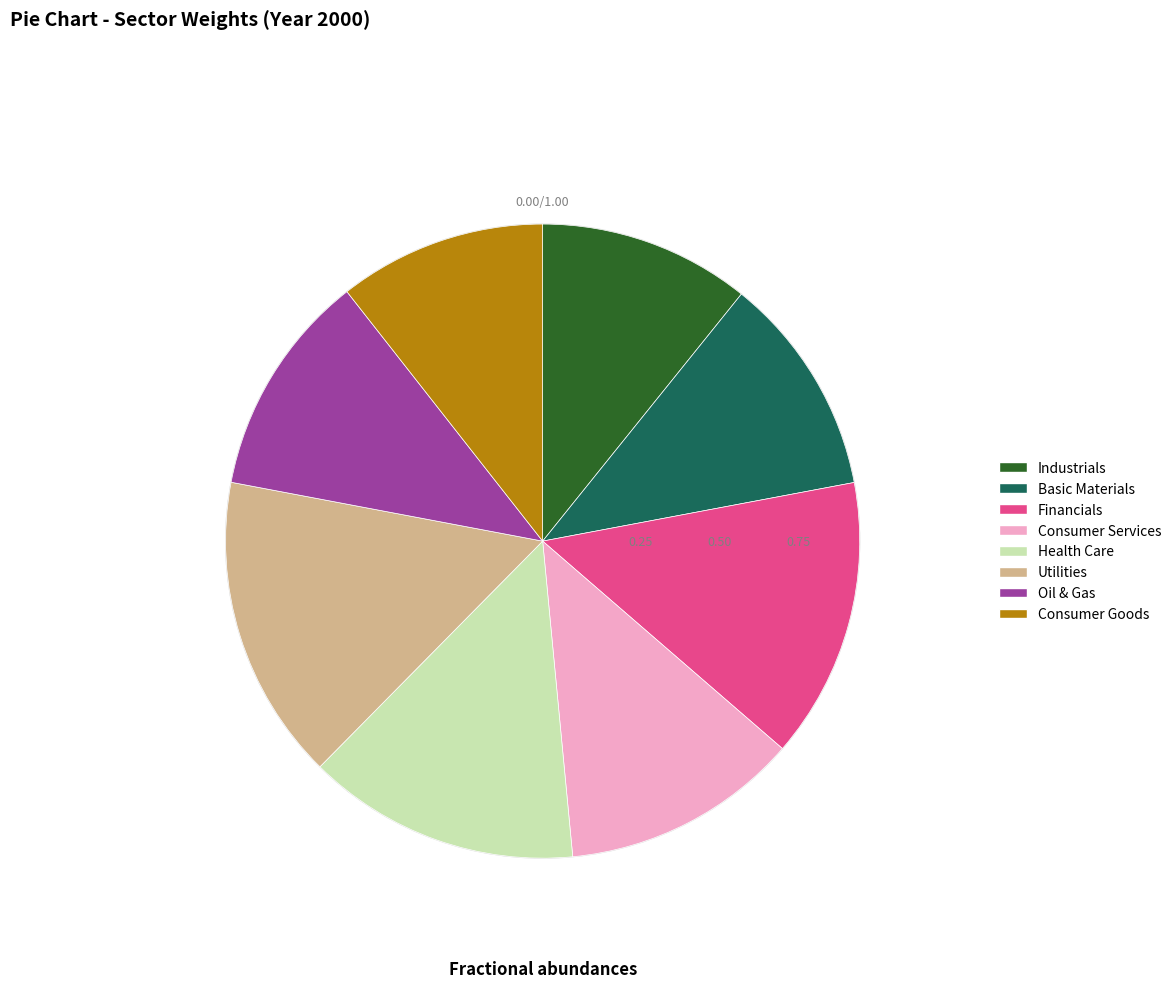

Count the number of slices in the pie.

8